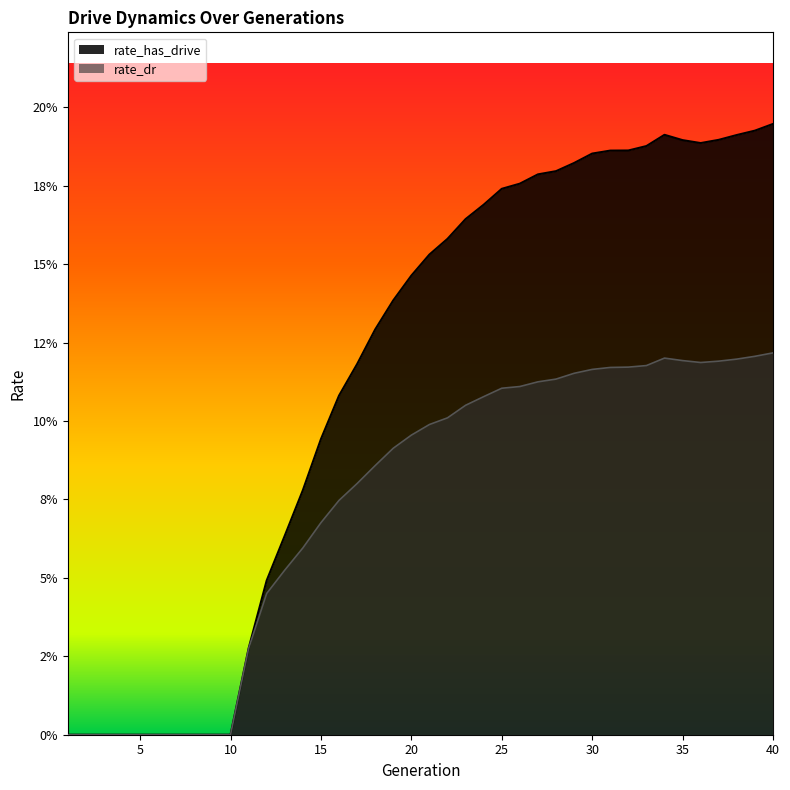

How many interior local valleys does the rate_has_drive series have?

1